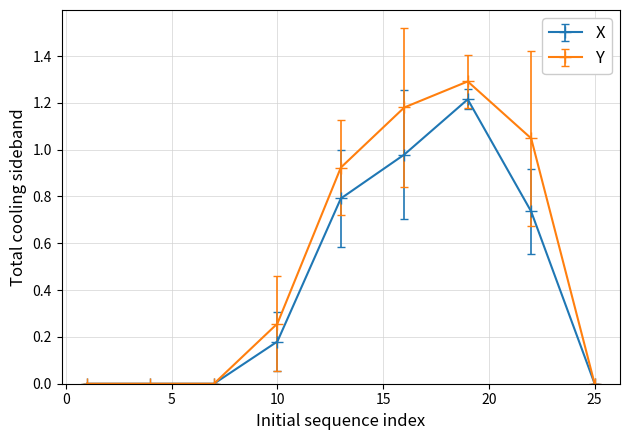

What is the value of the Y point at the 7th from the left?

1.3